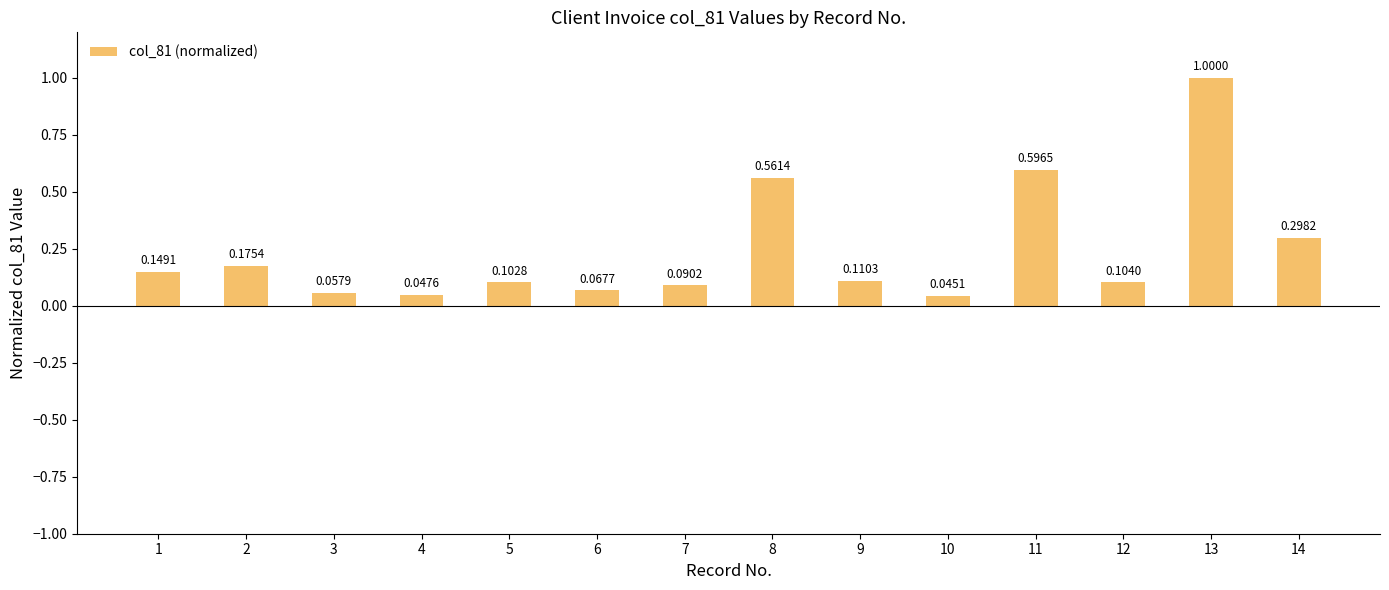

How many bars are there in total?

14